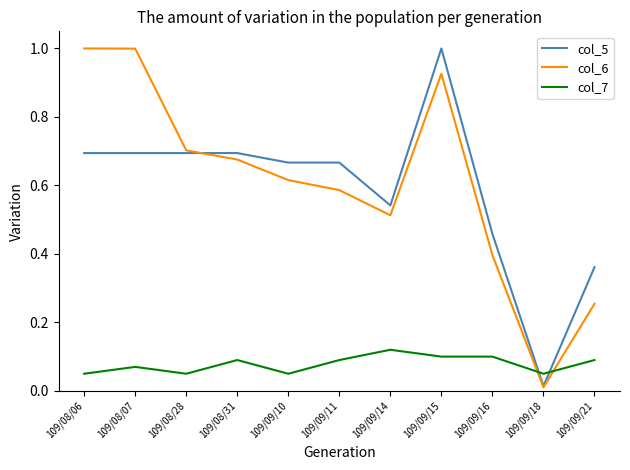

Count the number of data series in this chart.

3